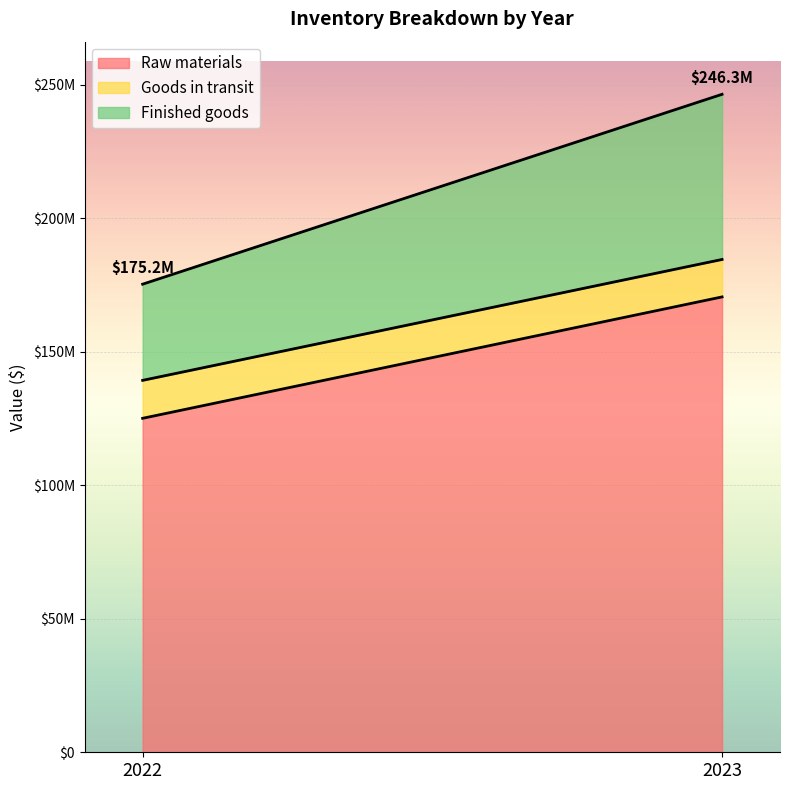

What is the maximum value for Raw materials?

170475593